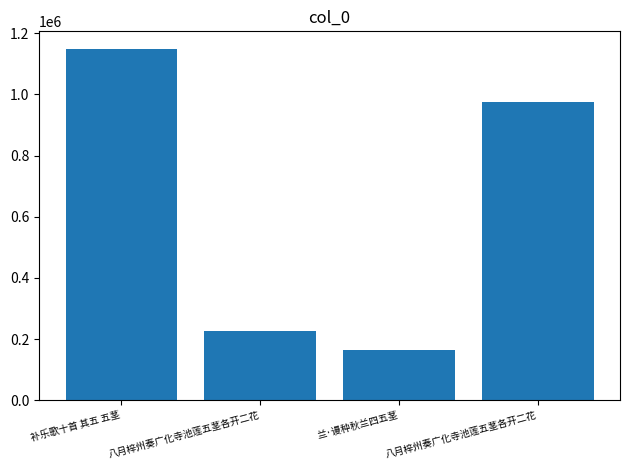

How many data points does each series have?

4